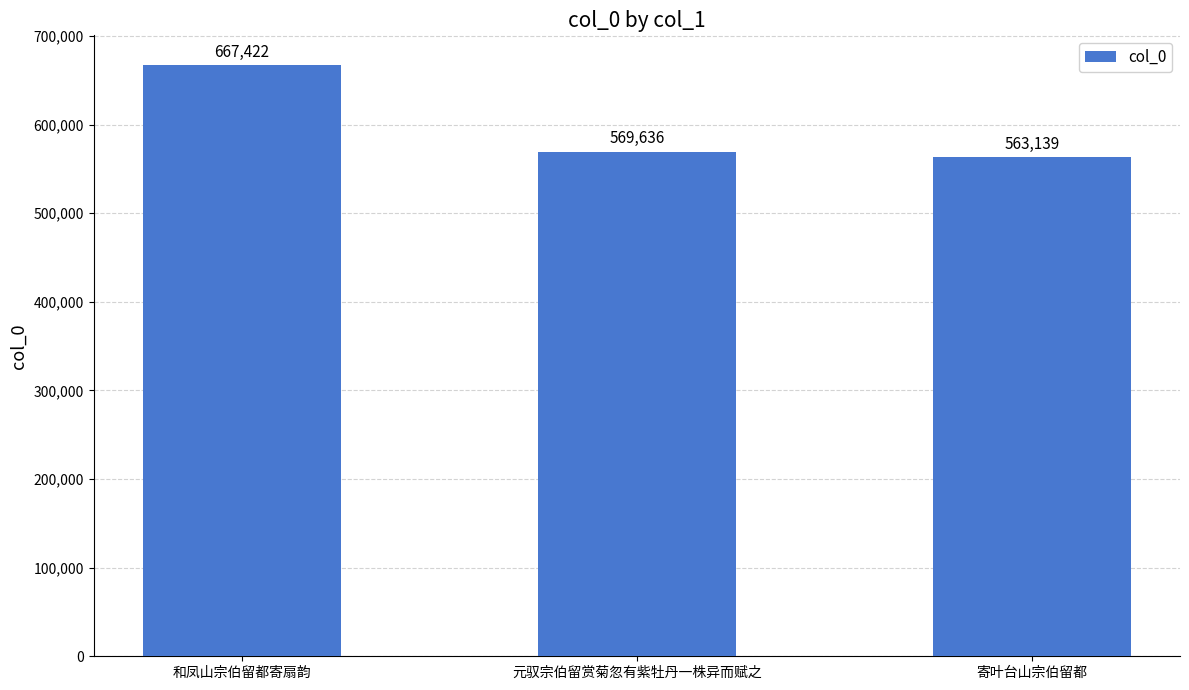

What is the change in value from 和凤山宗伯留都寄扇韵 to 元驭宗伯留赏菊忽有紫牡丹一株异而赋之?

-97786